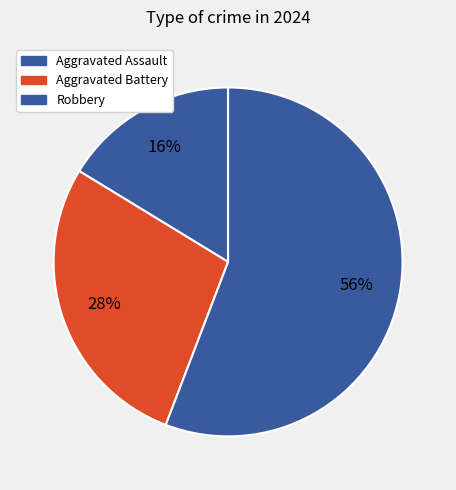

Between Aggravated Battery and Aggravated Assault, which is larger?

Aggravated Battery